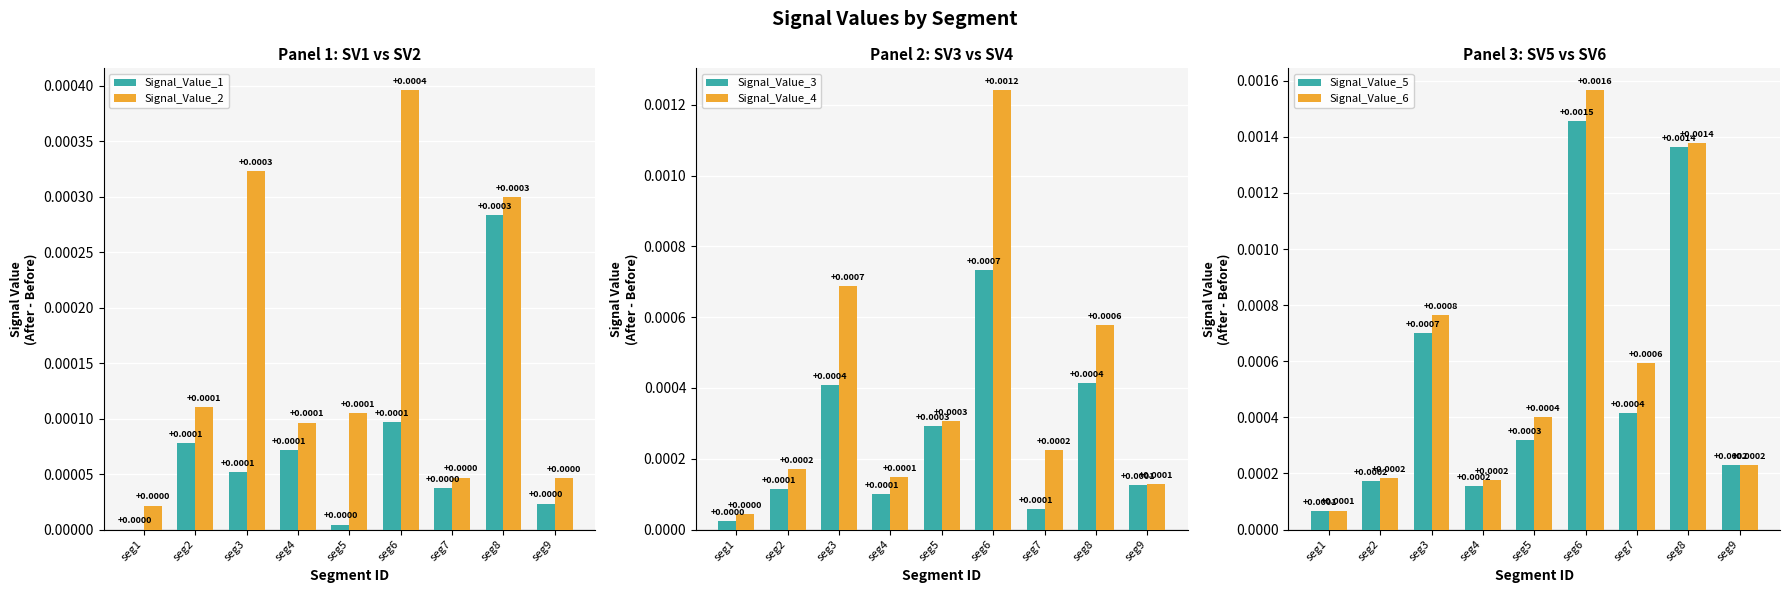

Which category has the lowest value across all series?

seg1